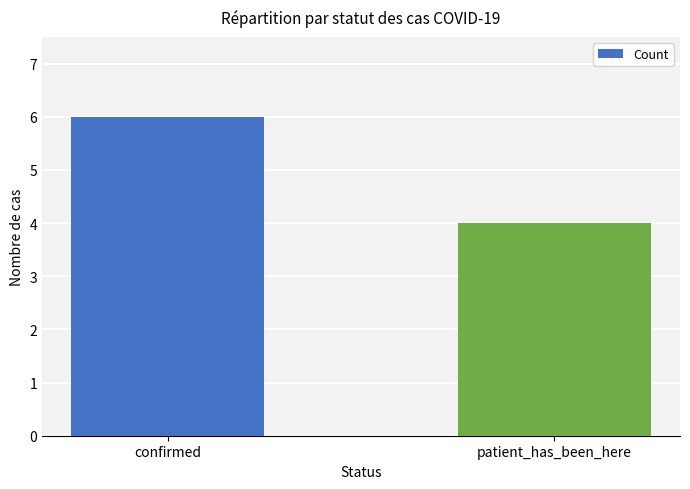

What is the difference between the maximum and minimum values?

2